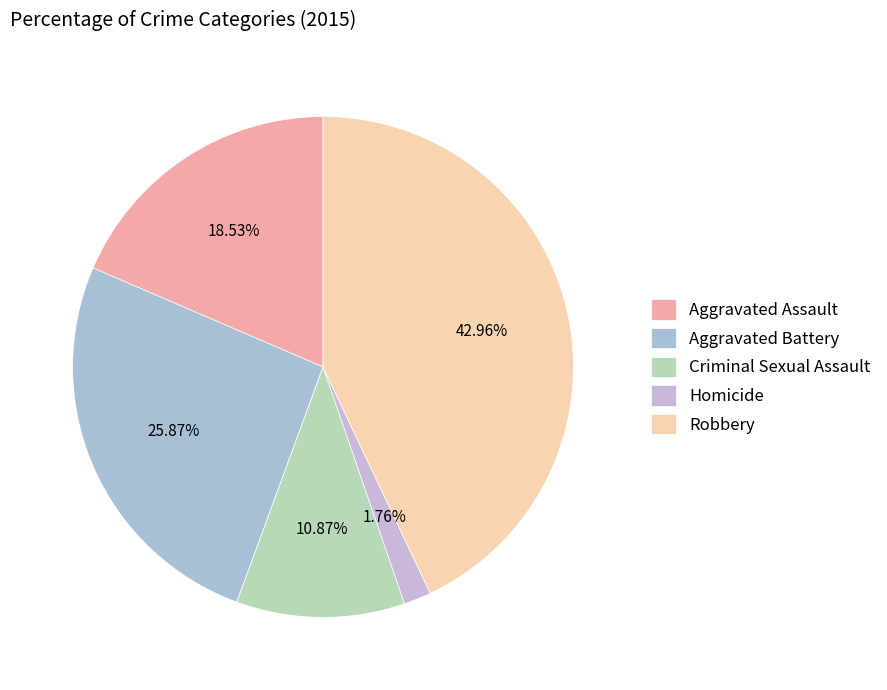

What percentage is the Aggravated Assault slice, to the nearest percent?

19%